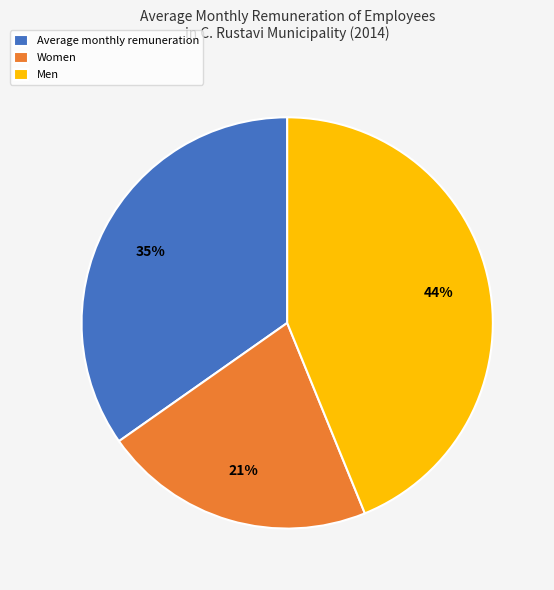

True or false: Average monthly remuneration accounts for 35% of the total.

True